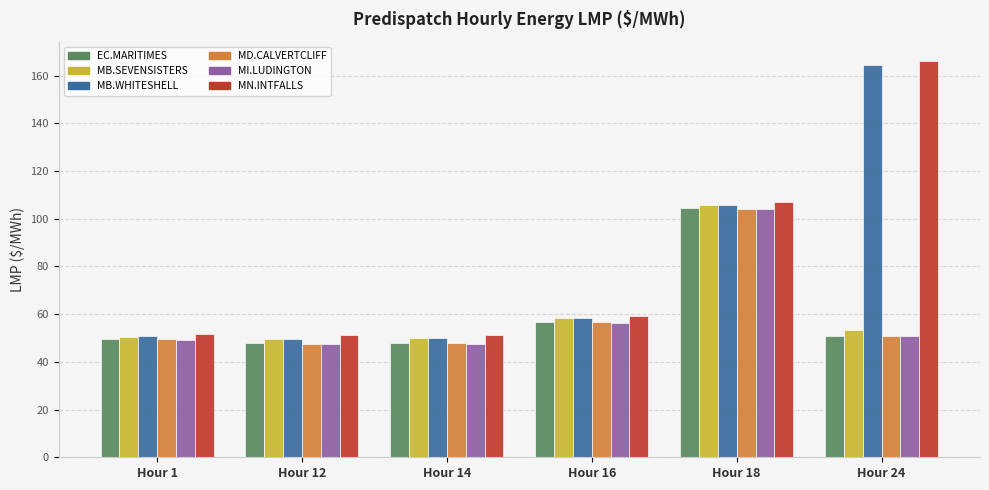

At which category is the sum across all series the highest?

Hour 18